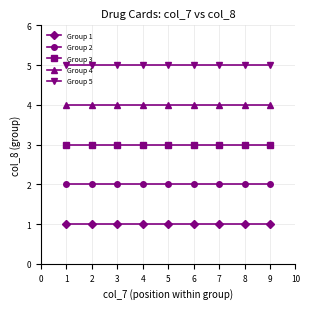

What is the minimum value shown in the chart?

1